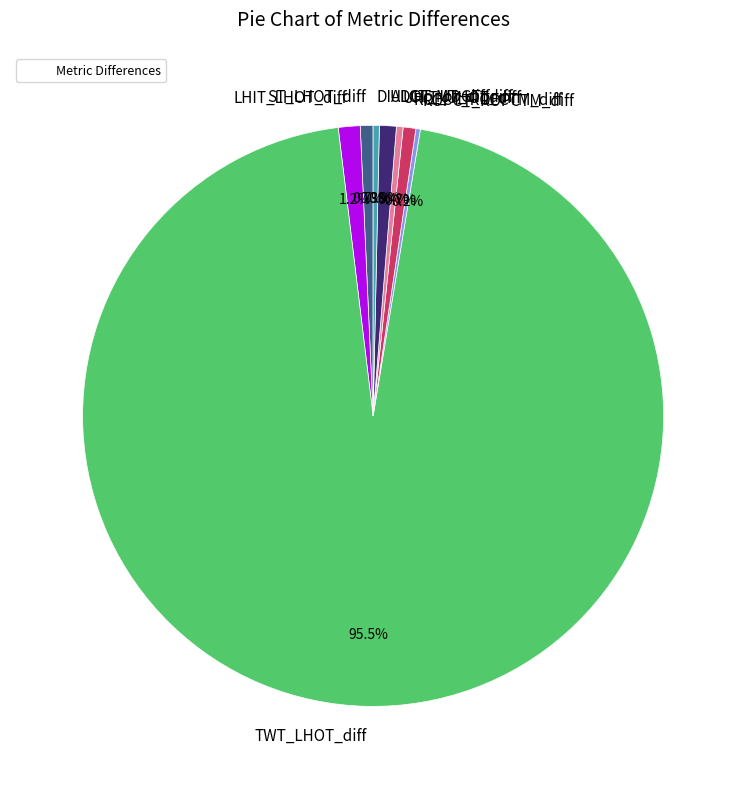

What is the largest slice in the pie chart?

TWT_LHOT_diff